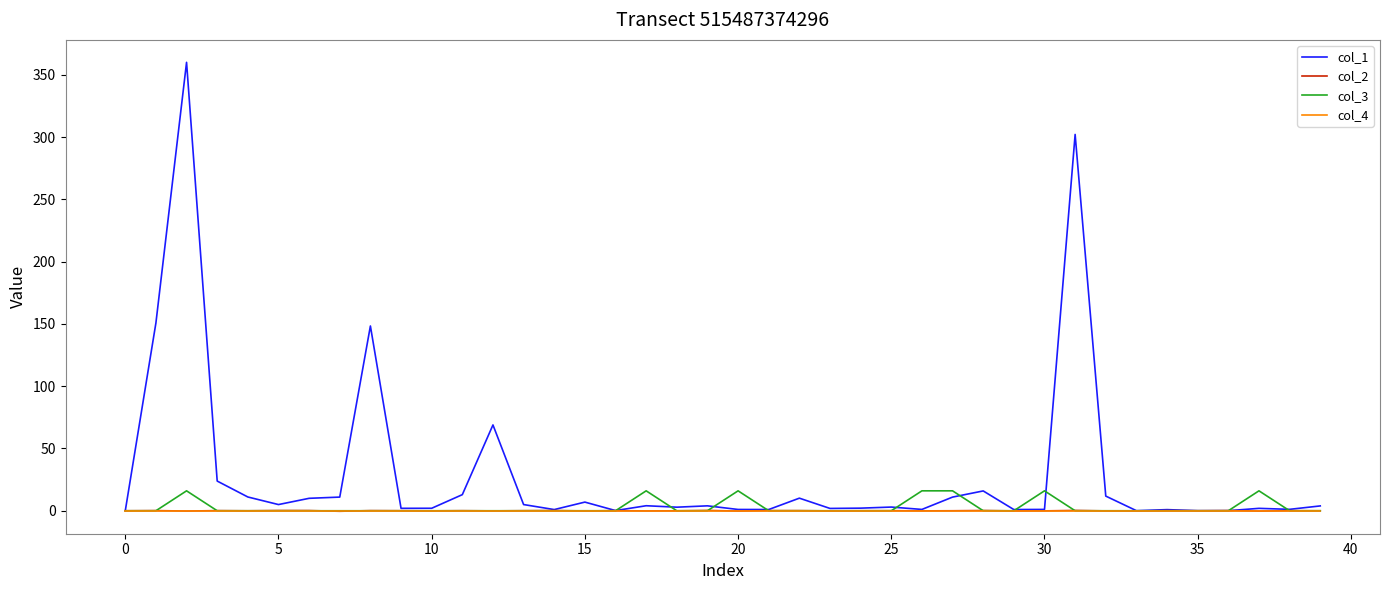

What is the difference between the second highest and minimum values in the col_1 series?

302.1